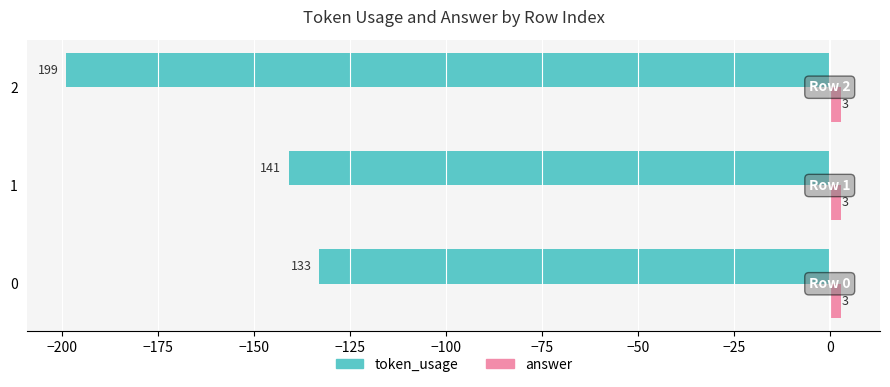

What is the highest value of the token_usage series?

-133